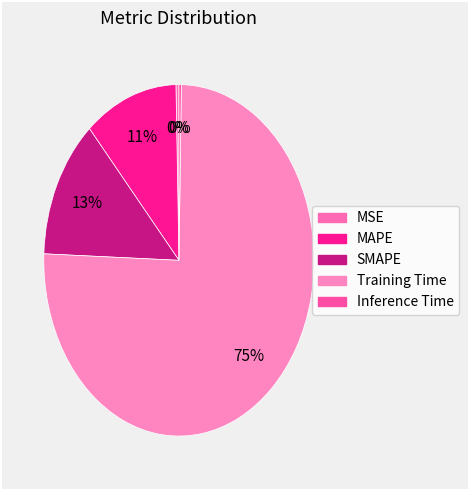

Count the number of slices in the pie.

5